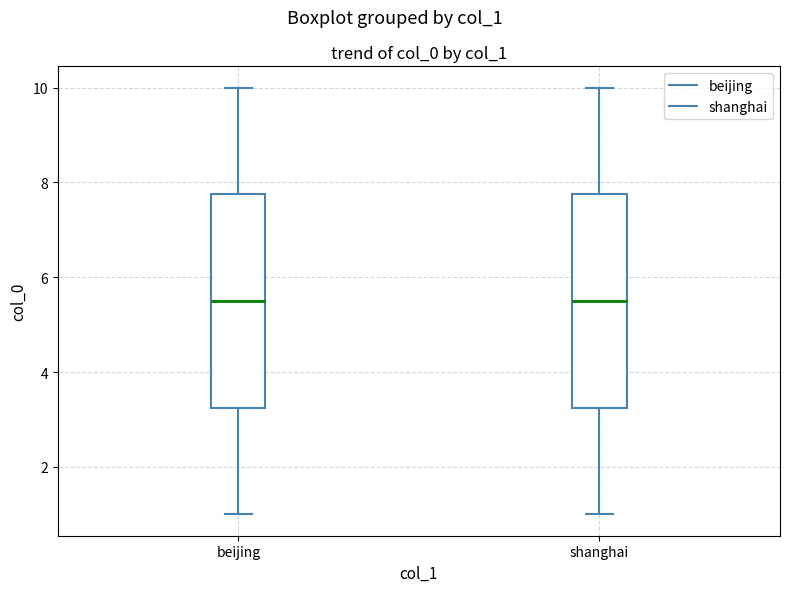

Where does the median line of the box for beijing sit on the y-axis? The values are not printed on the chart, so give them approximately, as read against the axis.

5.6